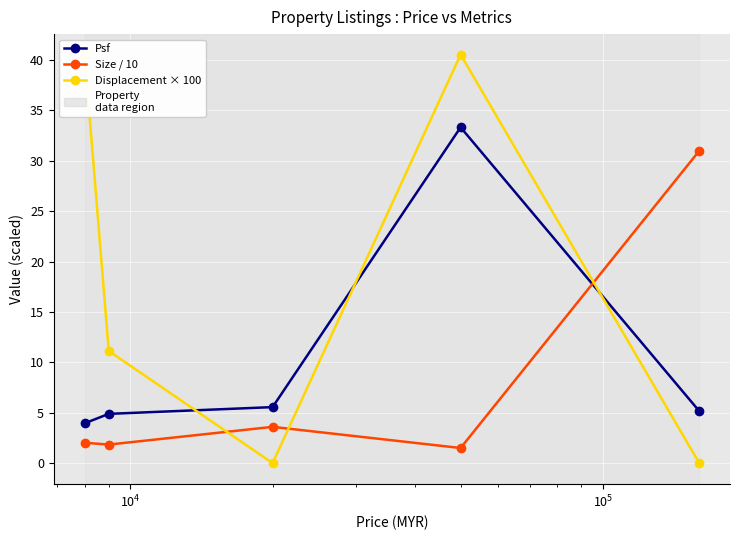

How many categories are shown in the chart?

5